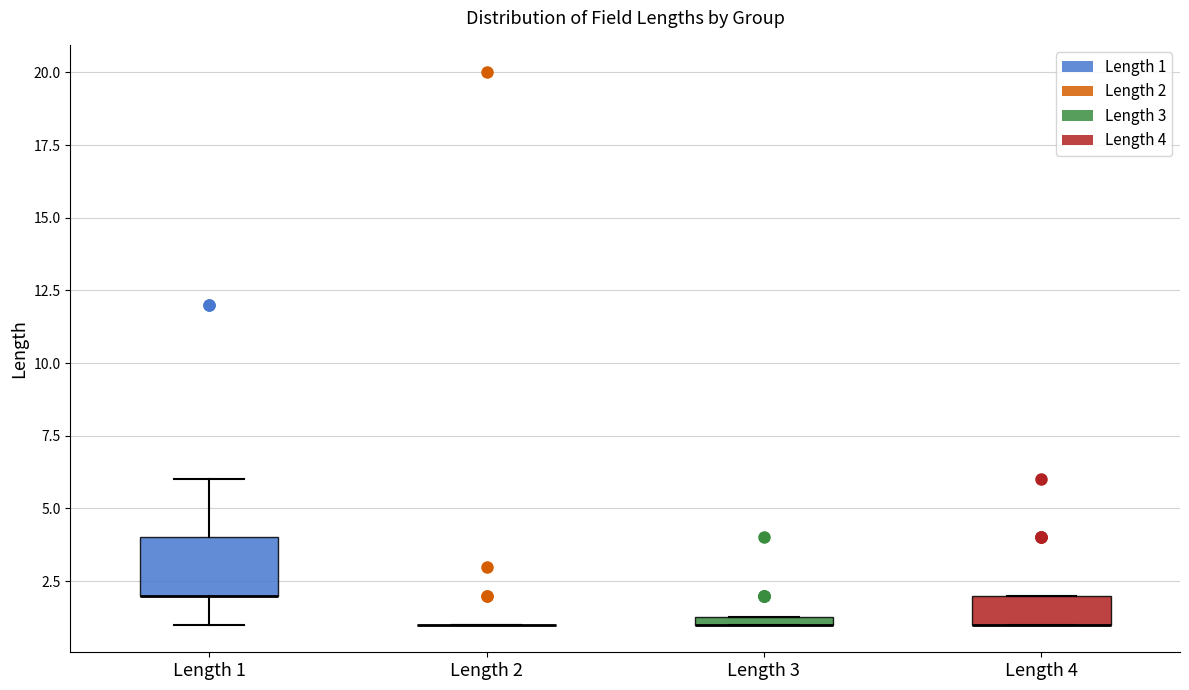

Comparing the boxes themselves (not the whiskers), which one is the tallest?

Length 1